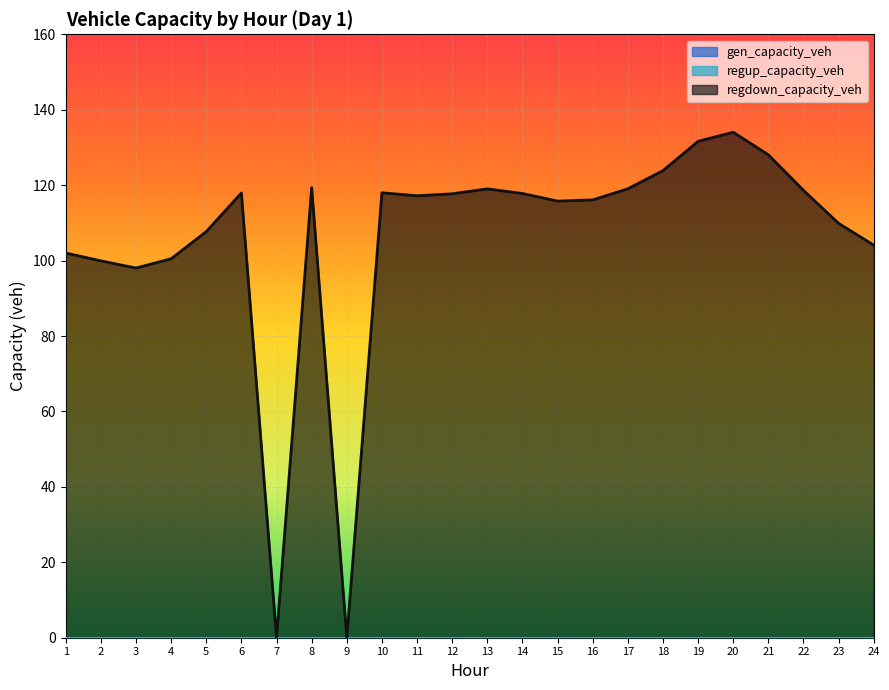

What is the sum of all regdown_capacity_veh values?

2536.0